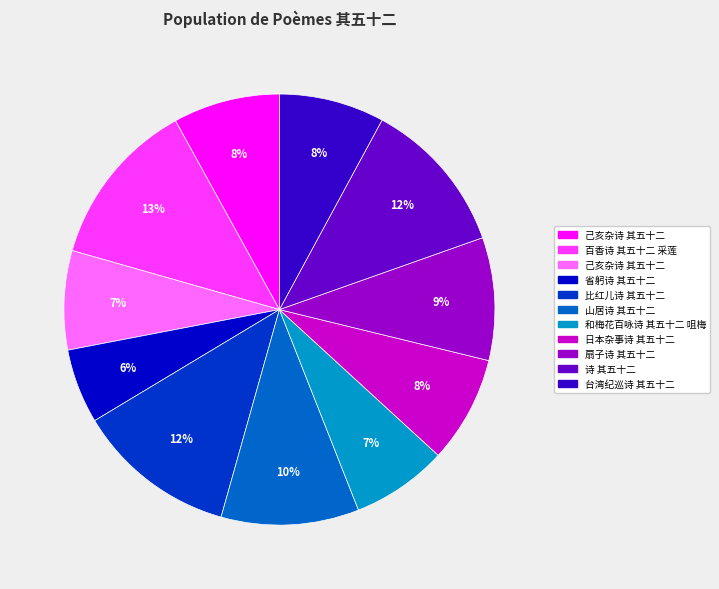

To the nearest percent, what is the average slice percentage?

9%